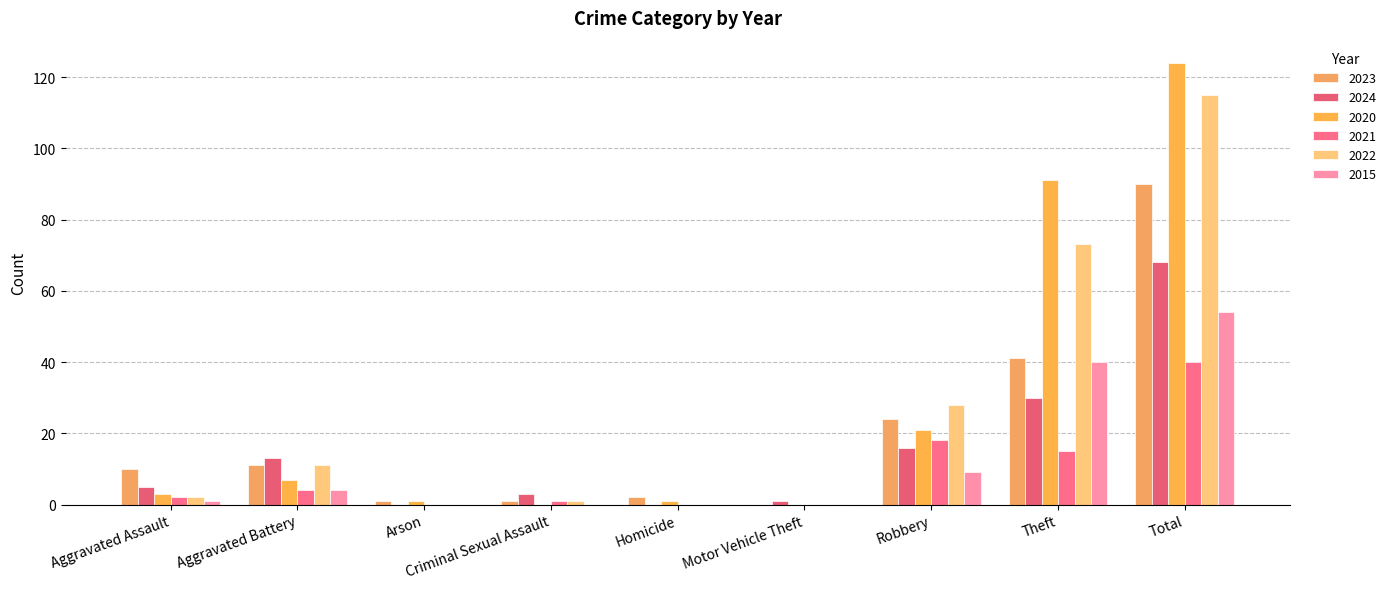

Rank the series by their maximum value, from highest to lowest.

2020, 2022, 2023, 2024, 2015, 2021